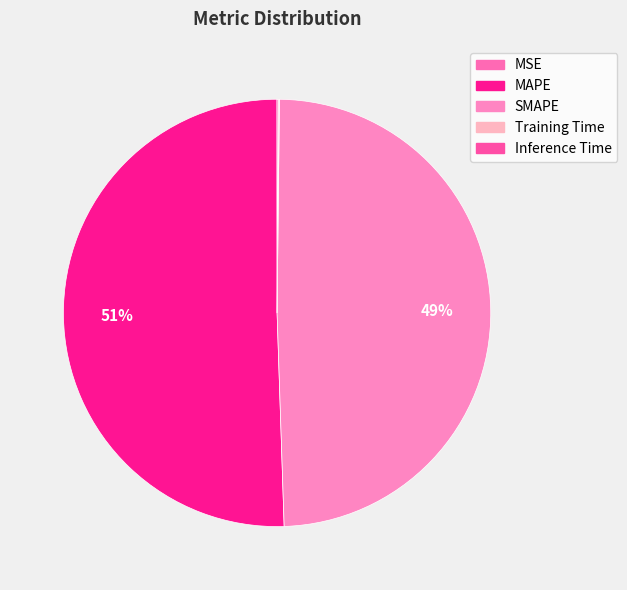

Rank the categories by value from highest to lowest.

MAPE, SMAPE, Inference Time, Training Time, MSE